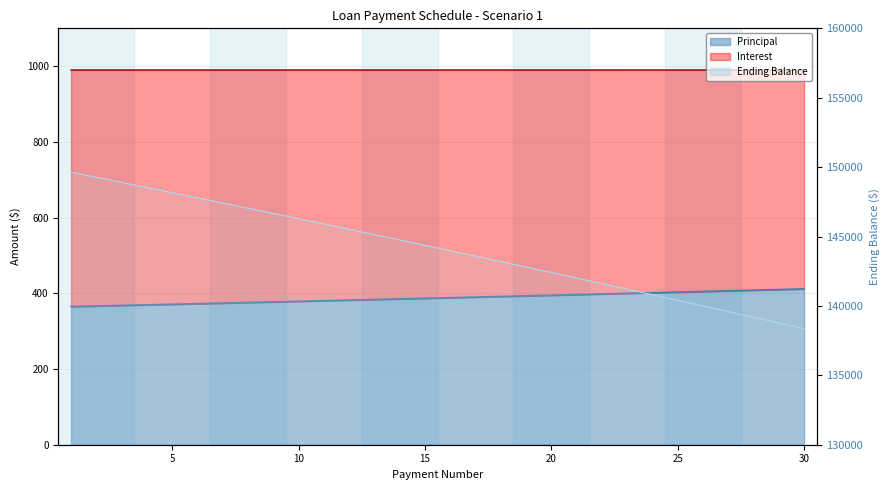

The value of Principal at 6 is 372.6. True or false?

True